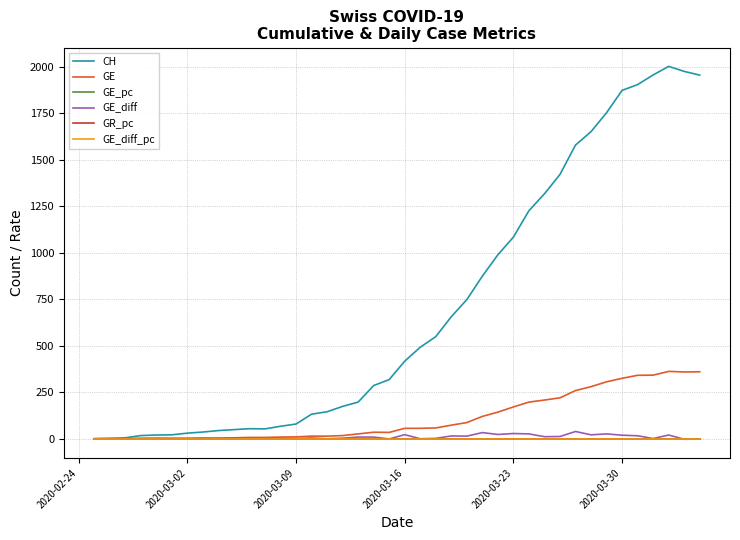

Which series has the largest total across all categories?

CH